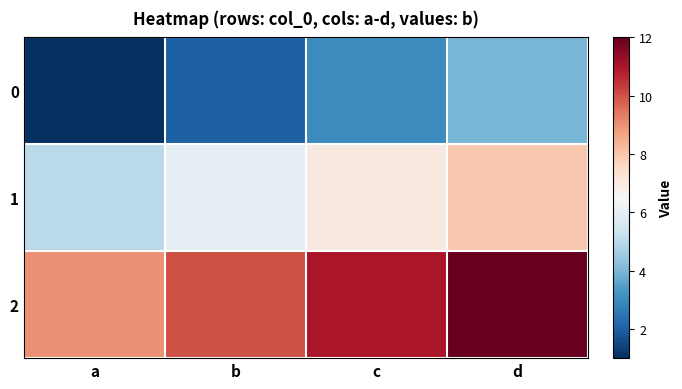

Which category has the lowest value across all series?

a